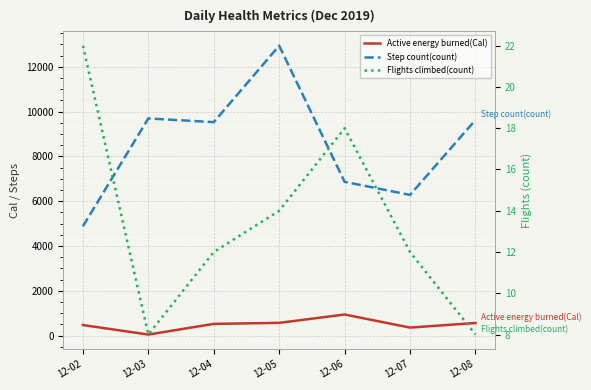

Rank the categories by Flights climbed(count) value from lowest to highest.

12-03, 12-08, 12-04, 12-07, 12-05, 12-06, 12-02